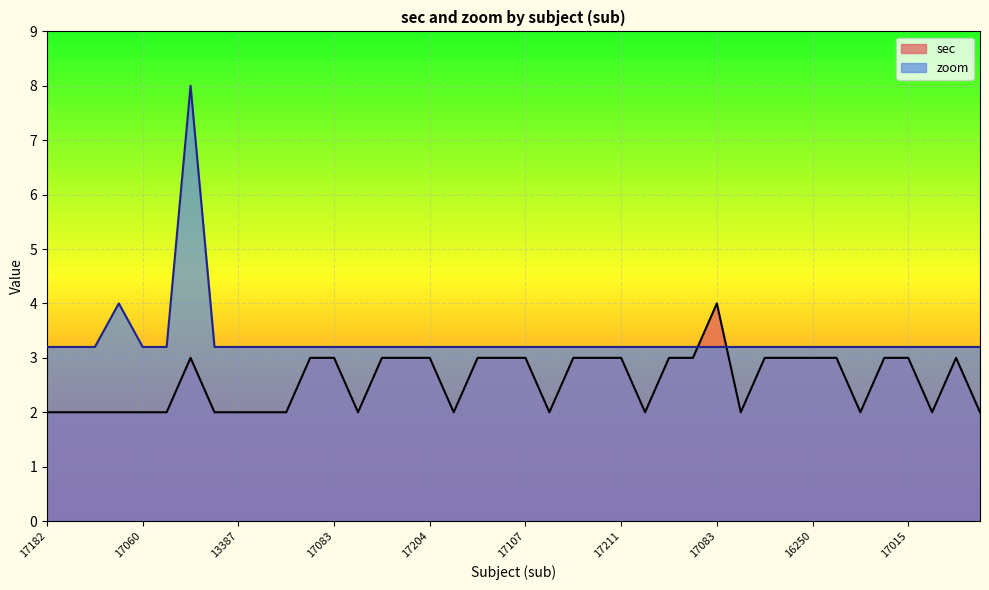

What is the label of the 33rd point from the left?

16250